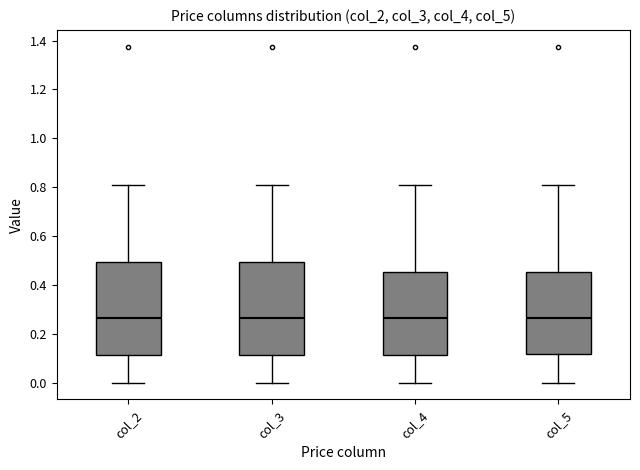

Where is the lower edge of the box for col_5 on the y-axis? The values are not printed on the chart, so give them approximately, as read against the axis.

0.12